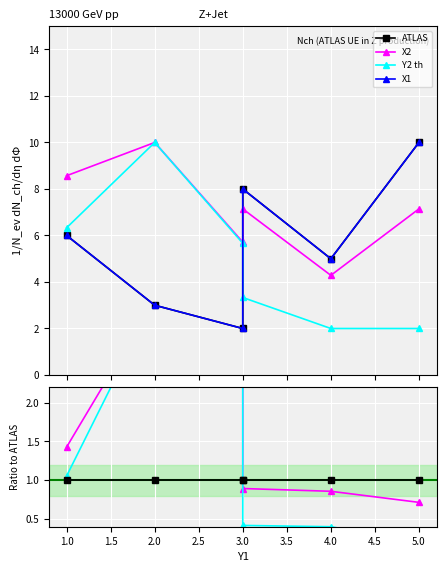

Which label corresponds to the smallest value in the chart?

5.0